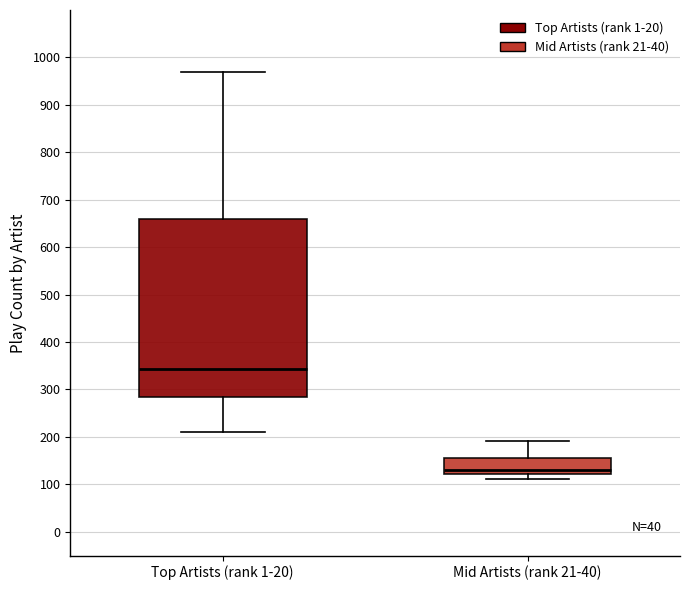

Reading left to right, transcribe this box plot: for each box, give where its median line is, the range the box spans, and where its two whiskers end, as read against the y-axis. The values are not printed on the chart, so give them approximately, as read against the axis.

Top Artists (rank 1-20): median 340, box 280 to 660, whiskers 210 to 970
Mid Artists (rank 21-40): median 130, box 120 to 160, whiskers 110 to 190